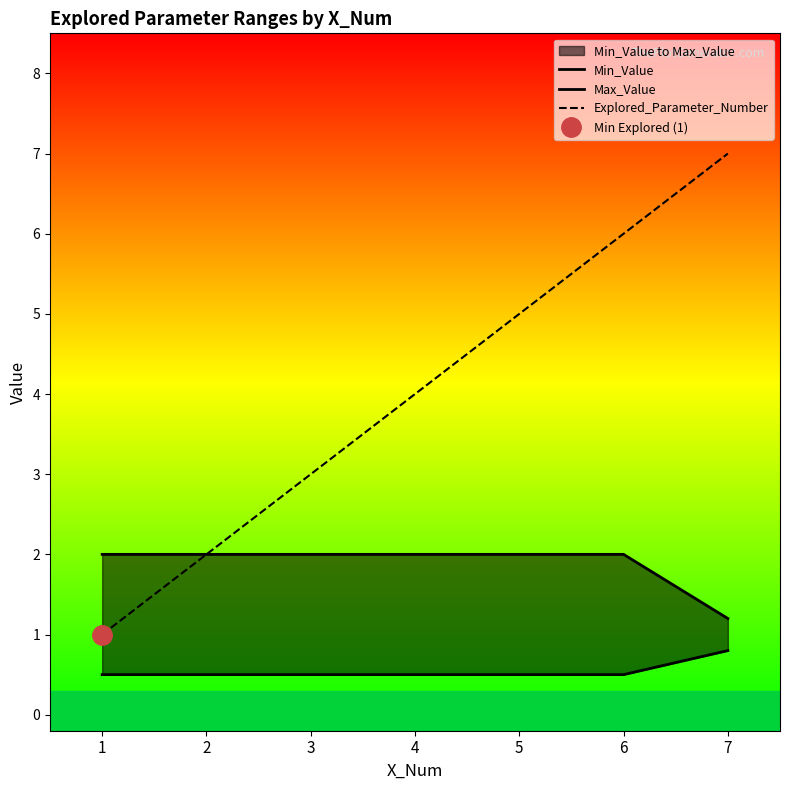

At which label does Explored_Parameter_Number reach its peak?

7